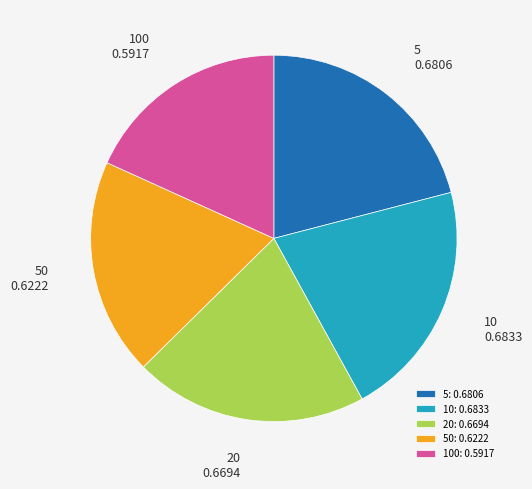

Is it true that 50 is 9% of the pie?

False